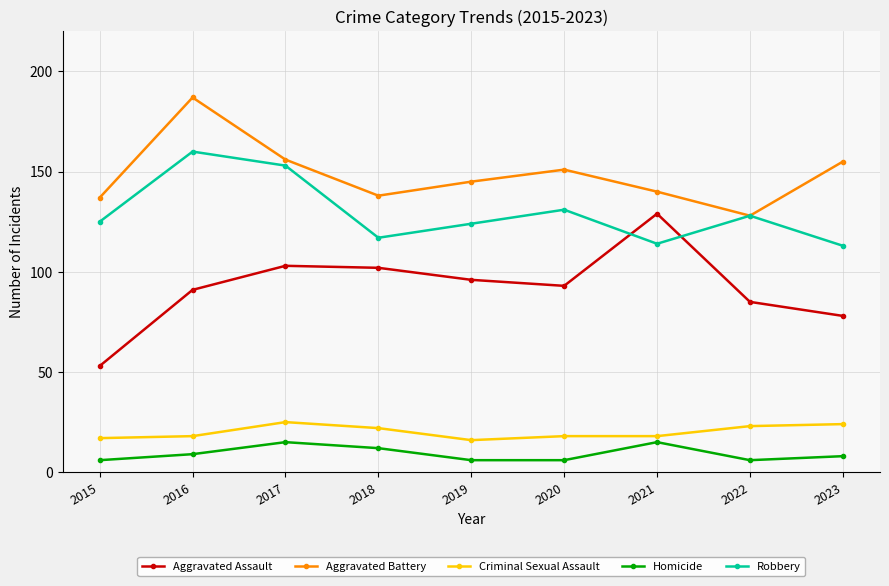

Rank the series by their maximum value, from lowest to highest.

Homicide, Criminal Sexual Assault, Aggravated Assault, Robbery, Aggravated Battery